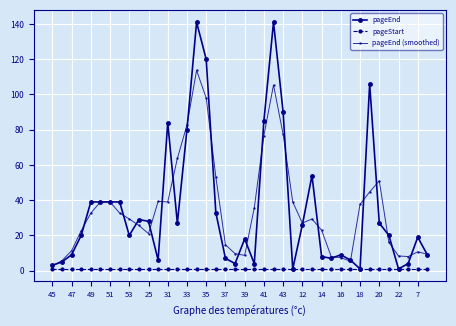

What is the value of the pageEnd (smoothed) point at the 21st from the left?

8.7